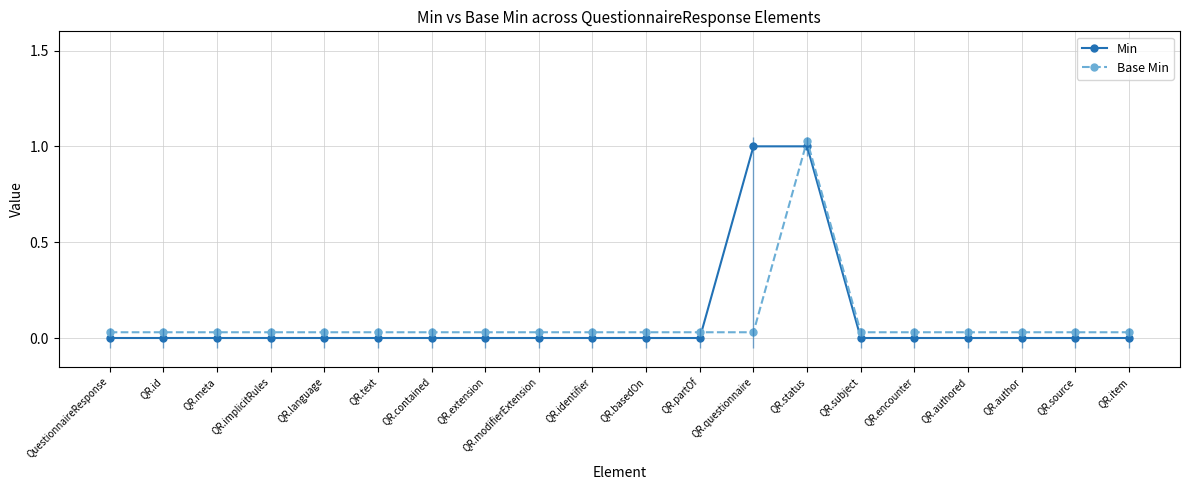

True or false: Min has more than 0 interior local peaks.

False